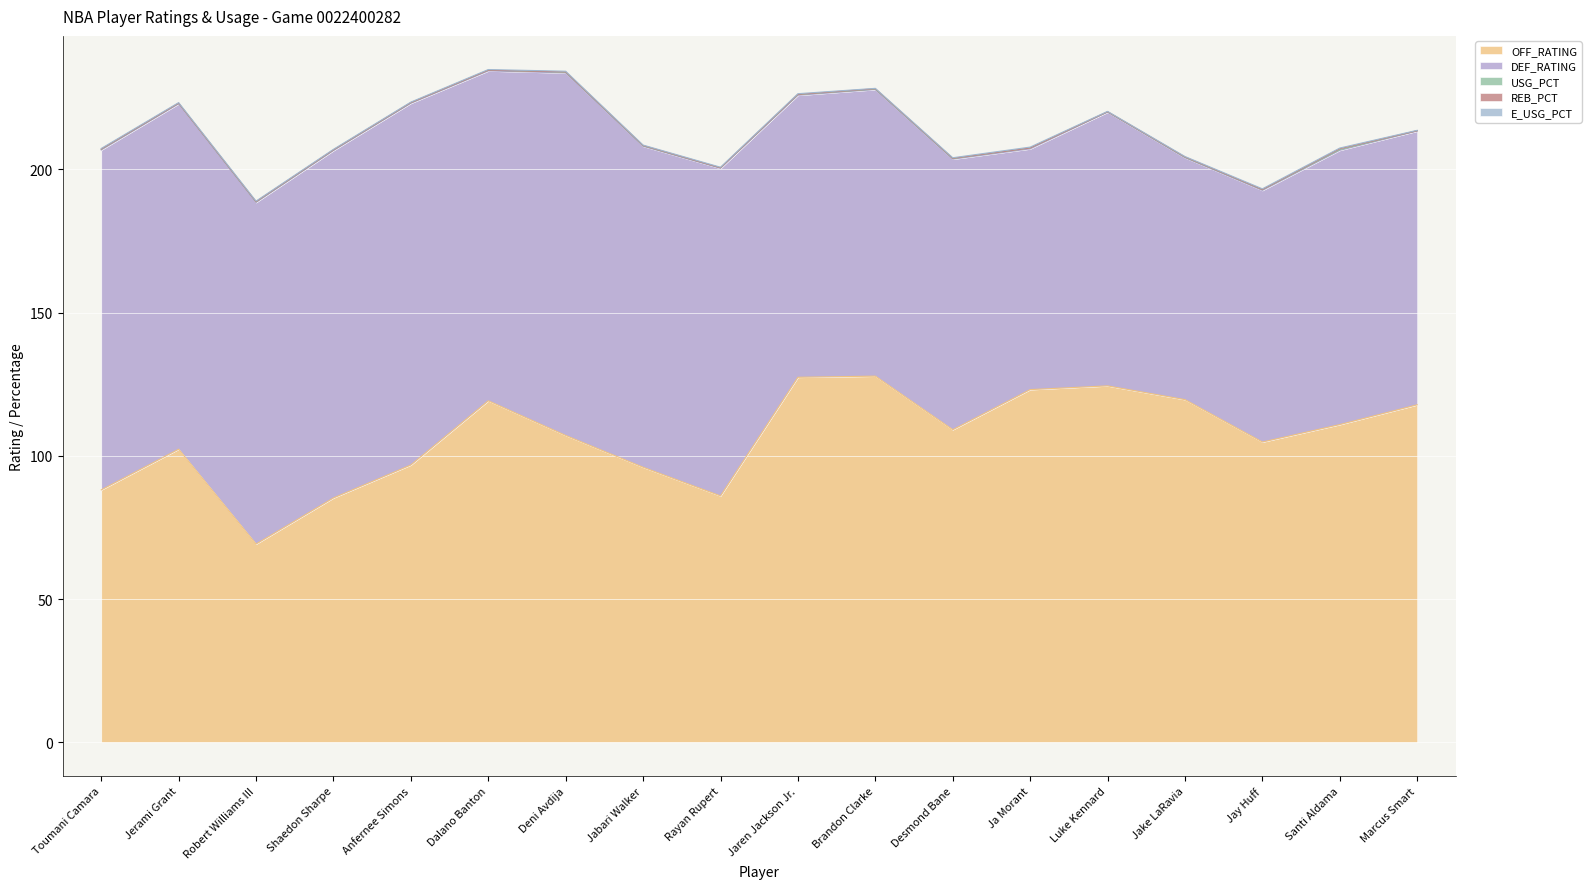

Count the E_USG_PCT values in the range 0 to 1.

18